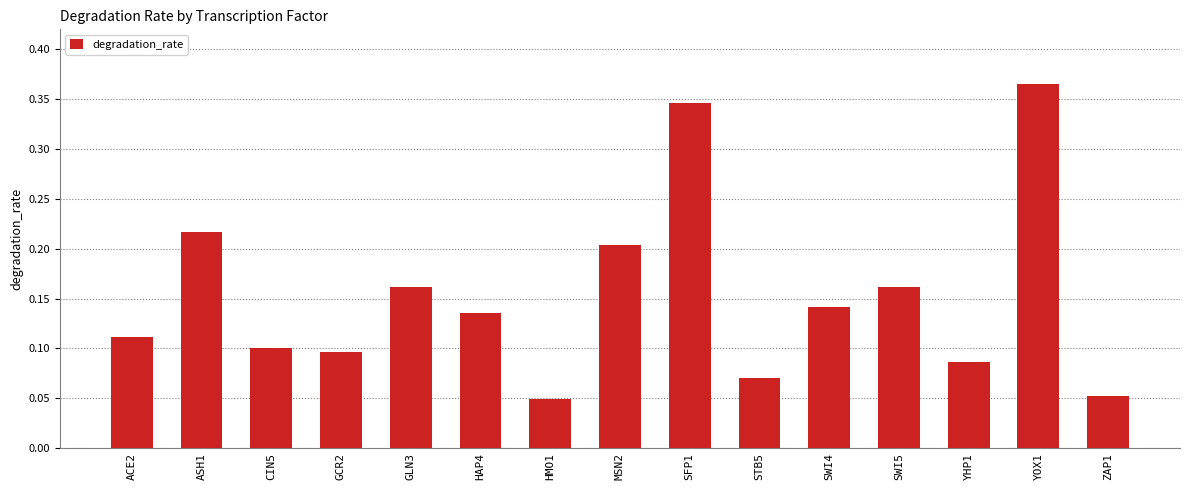

What is the sum of the values at SFP1 and YOX1?

0.7